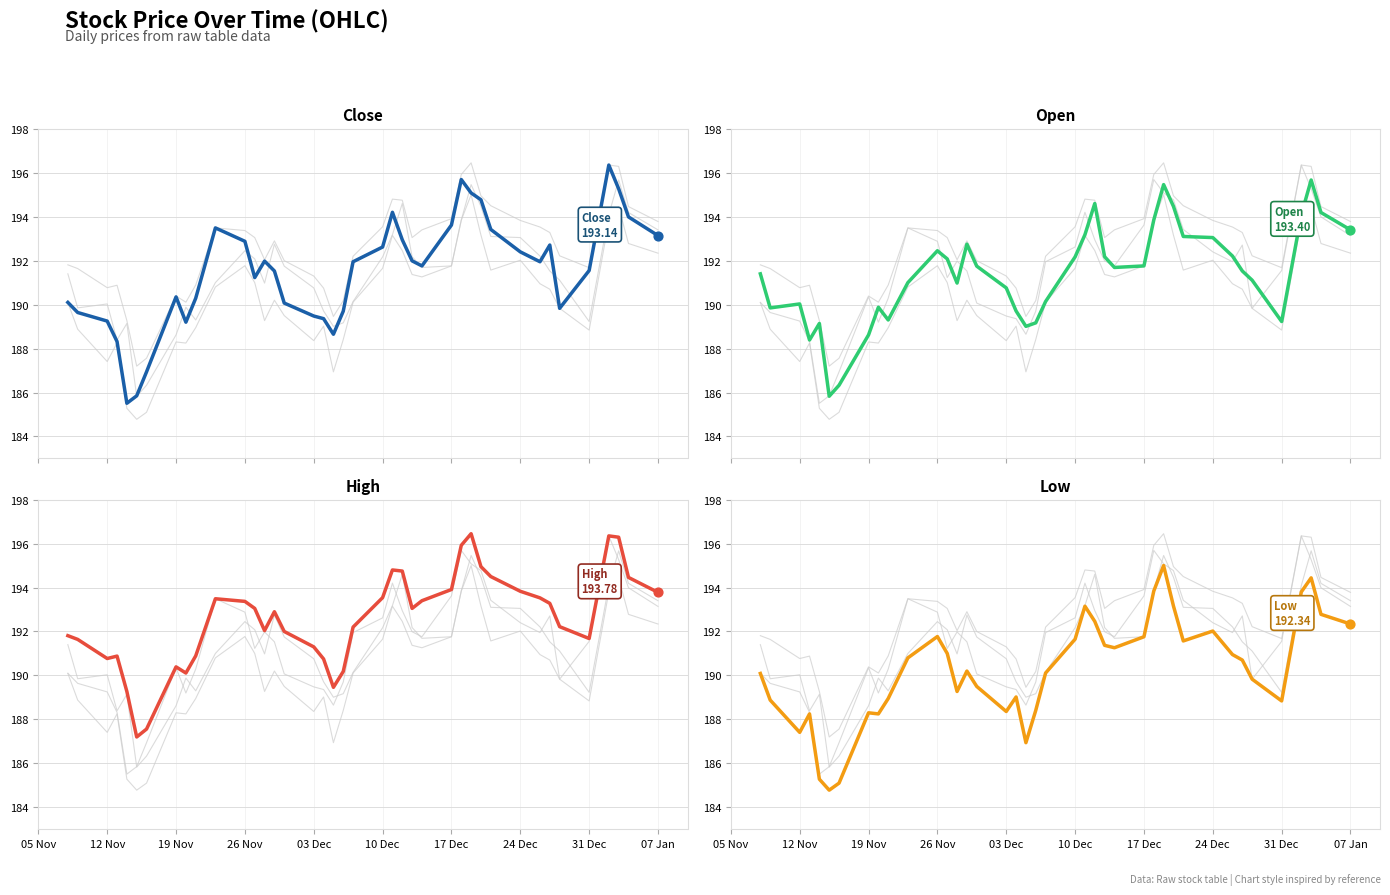

Which series has the largest Y range (max minus min)?

Close